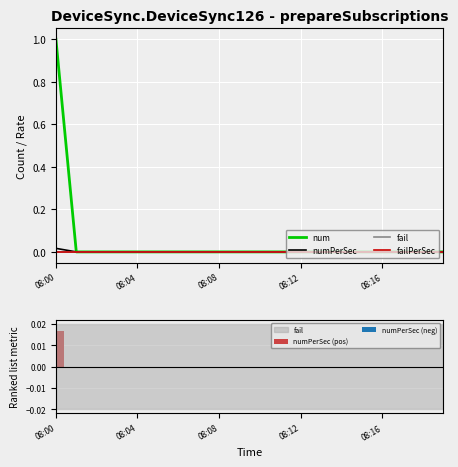

Reading right to left, extract all data points from this chart.

num: 0.0	0.0	0.0	0.0	0.0	0.0	0.0	0.0	0.0	0.0	0.0	0.0	0.0	0.0	0.0	0.0	0.0	0.0	0.0	1.0
numPerSec: 0.0	0.0	0.0	0.0	0.0	0.0	0.0	0.0	0.0	0.0	0.0	0.0	0.0	0.0	0.0	0.0	0.0	0.0	0.0	0.0
fail: 0.0	0.0	0.0	0.0	0.0	0.0	0.0	0.0	0.0	0.0	0.0	0.0	0.0	0.0	0.0	0.0	0.0	0.0	0.0	0.0
failPerSec: 0.0	0.0	0.0	0.0	0.0	0.0	0.0	0.0	0.0	0.0	0.0	0.0	0.0	0.0	0.0	0.0	0.0	0.0	0.0	0.0
numPerSec (pos): 0.0	0.0	0.0	0.0	0.0	0.0	0.0	0.0	0.0	0.0	0.0	0.0	0.0	0.0	0.0	0.0	0.0	0.0	0.0	0.0